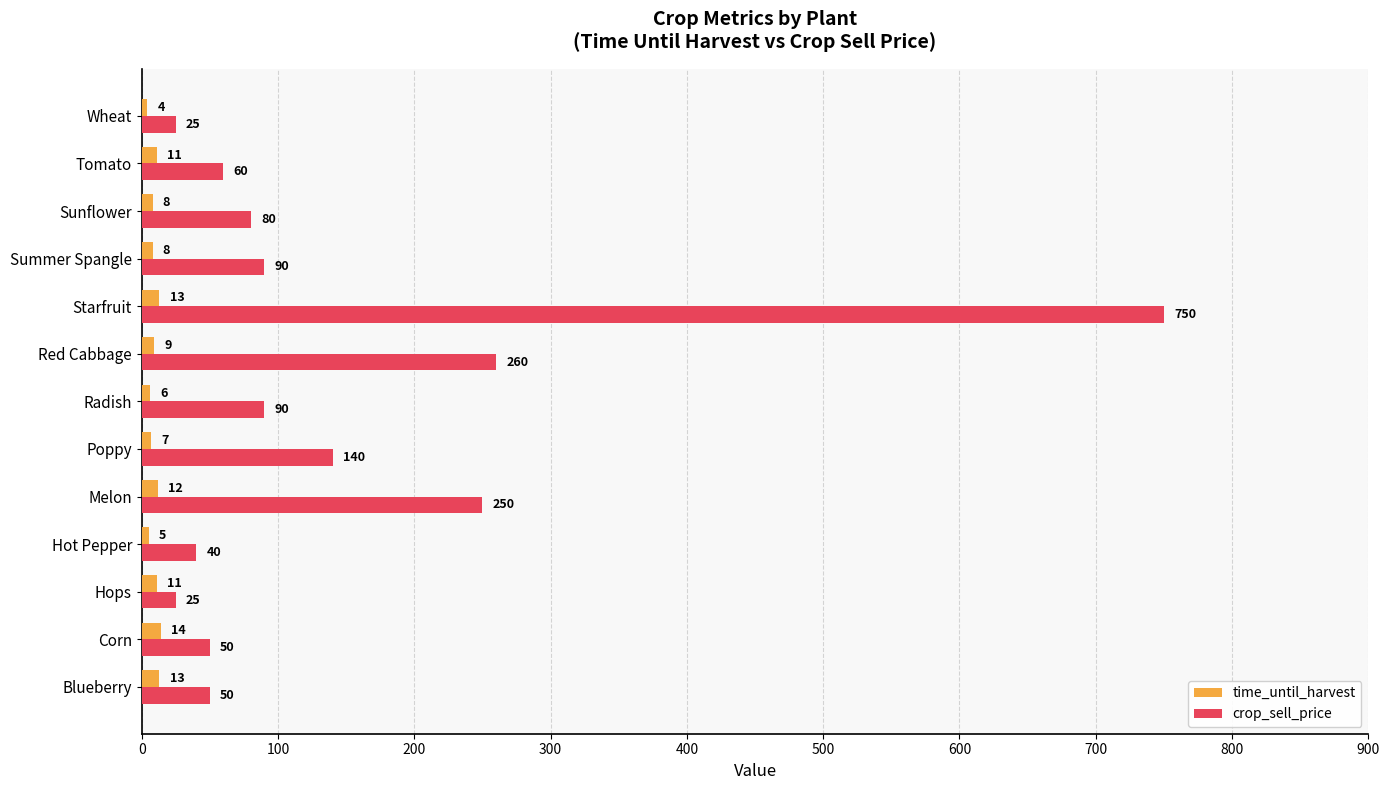

List the series in order of their peak value, lowest first.

time_until_harvest, crop_sell_price